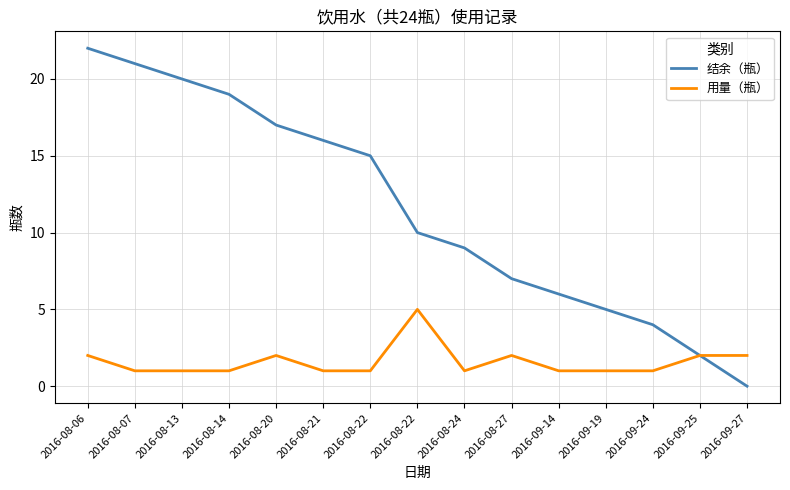

True or false: 用量（瓶） and 结余（瓶） intersect in this chart.

False